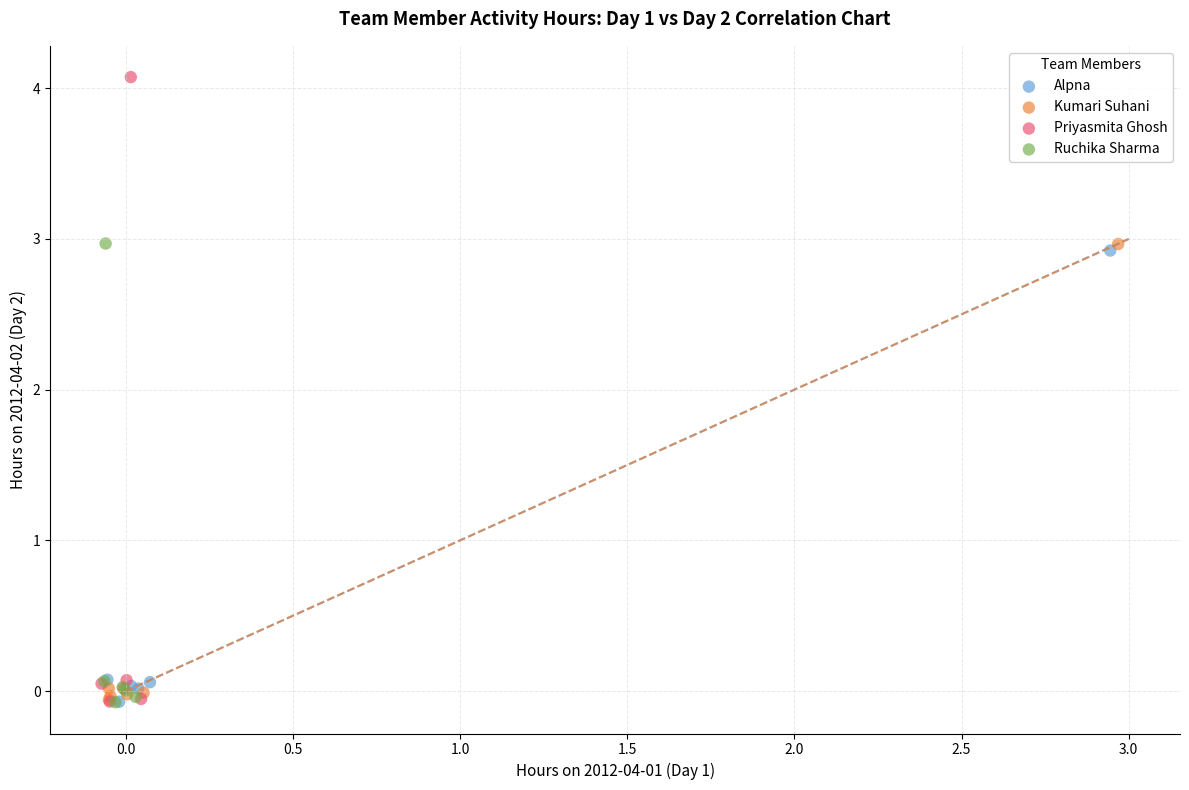

Which series contains the highest Y value?

Priyasmita Ghosh